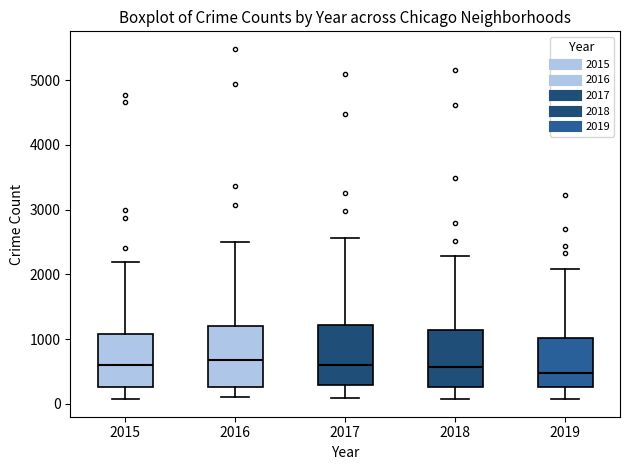

Reading left to right, read every box against the y-axis: the position of its median line, the range the box covers, and the ends of its whiskers. The values are not printed on the chart, so give them approximately, as read against the axis.

2015: median 600, box 300 to 1100, whiskers 100 to 2200
2016: median 700, box 300 to 1200, whiskers 100 to 2500
2017: median 600, box 300 to 1200, whiskers 100 to 2600
2018: median 600, box 300 to 1100, whiskers 100 to 2300
2019: median 500, box 300 to 1000, whiskers 100 to 2100